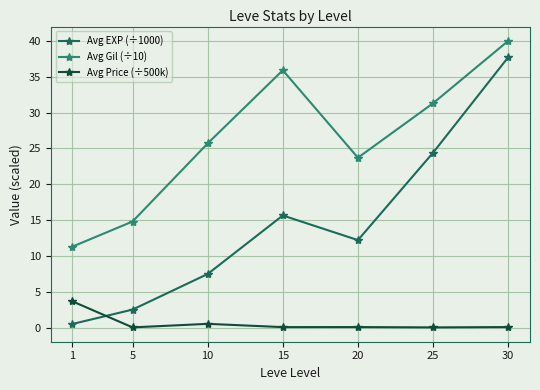

How many interior local peaks does the Avg Gil (÷10) series have?

1